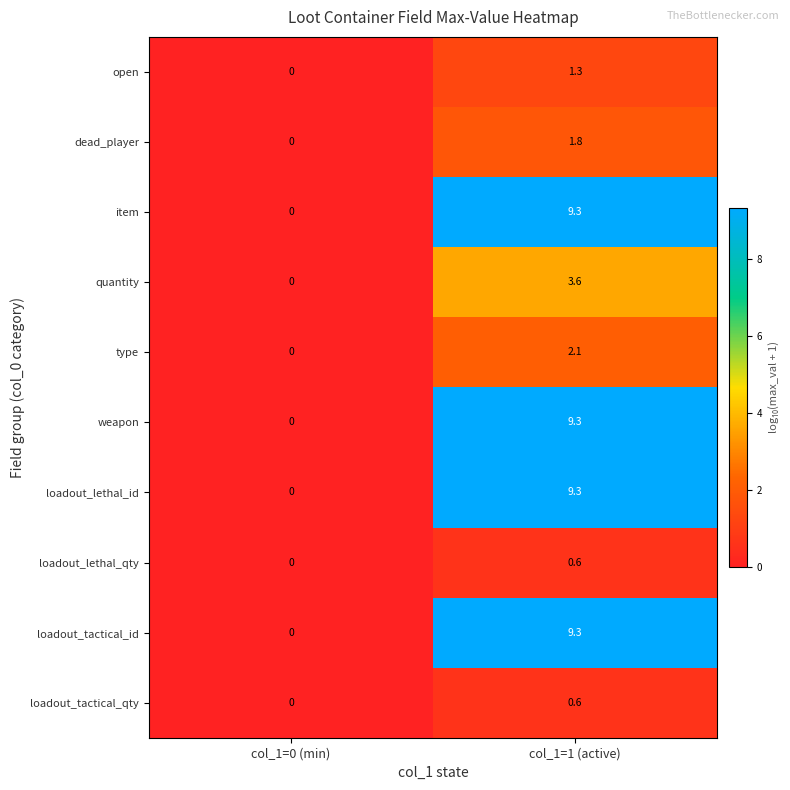

The value of loadout_tactical_qty at col_1=0 (min) is 0.0. True or false?

True